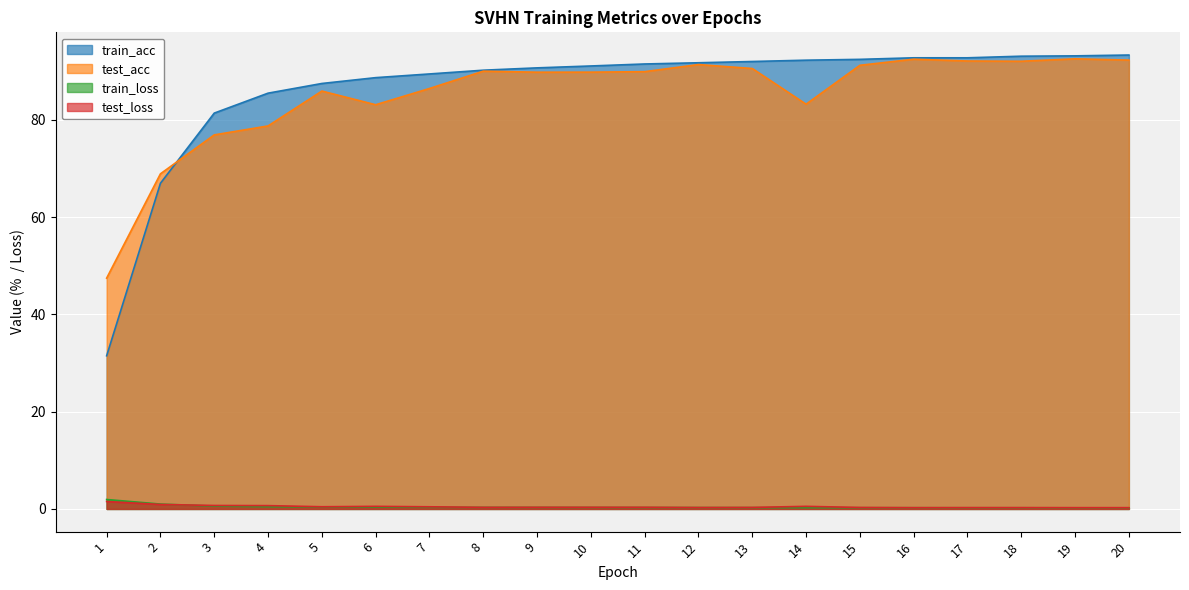

What is the minimum value shown in the chart?

0.2